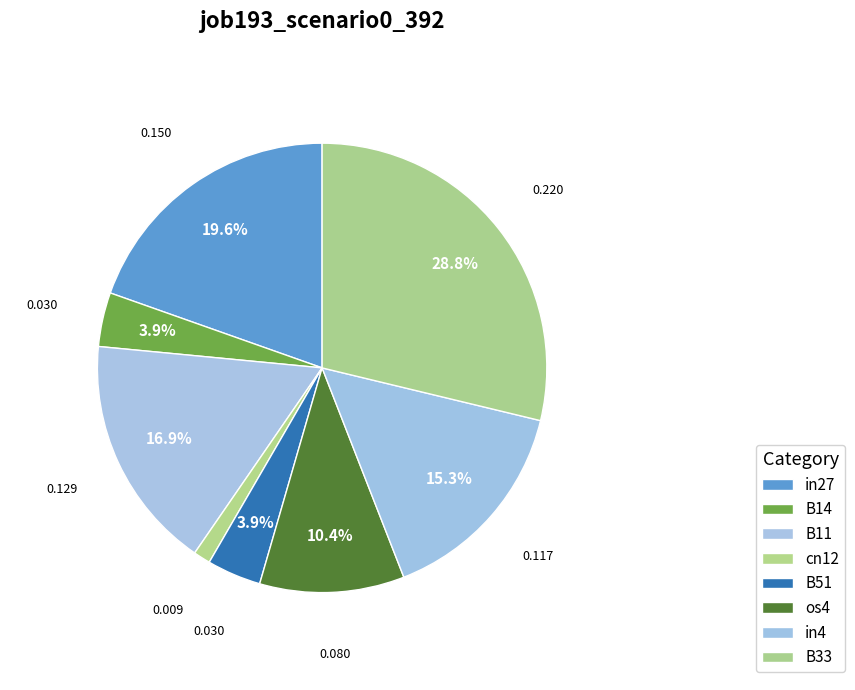

How many segments does this pie chart have?

8